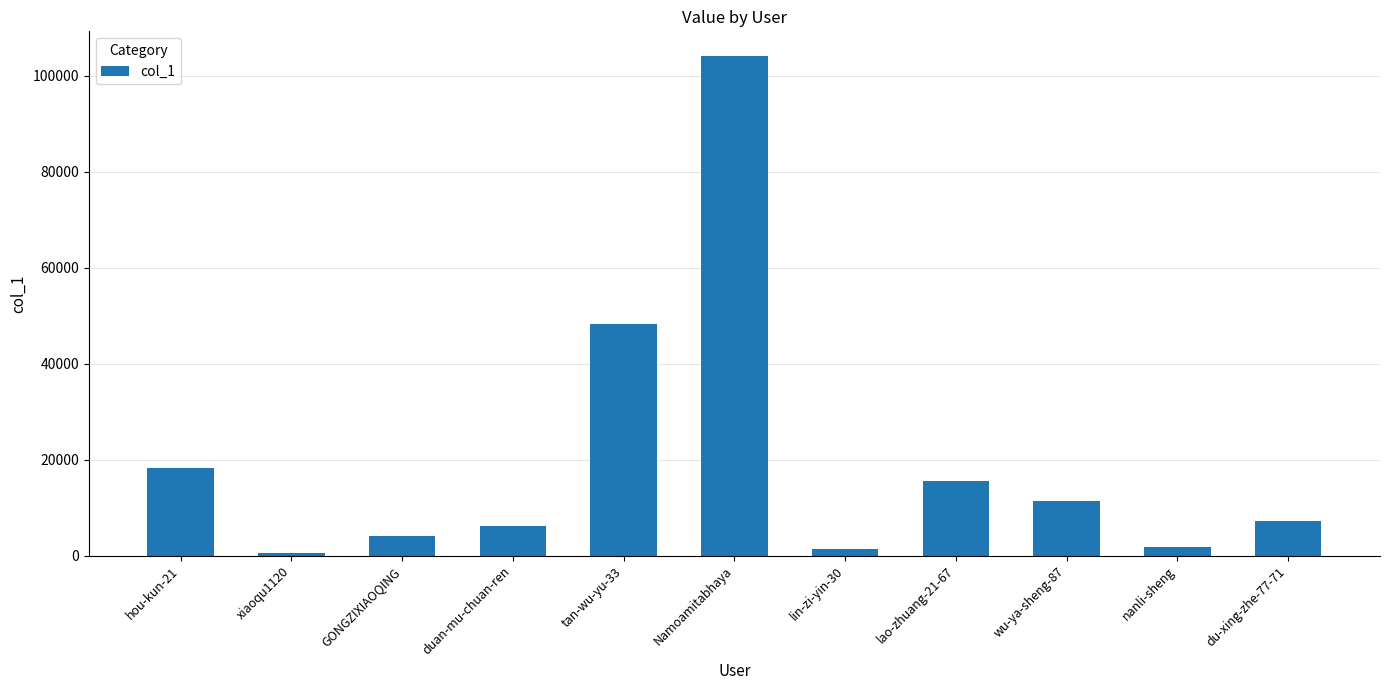

What is the greatest value displayed?

104077